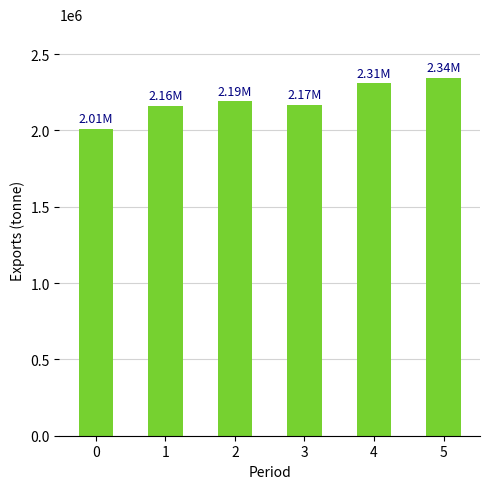

What is the change in value from 0 to 5?

+334766.8